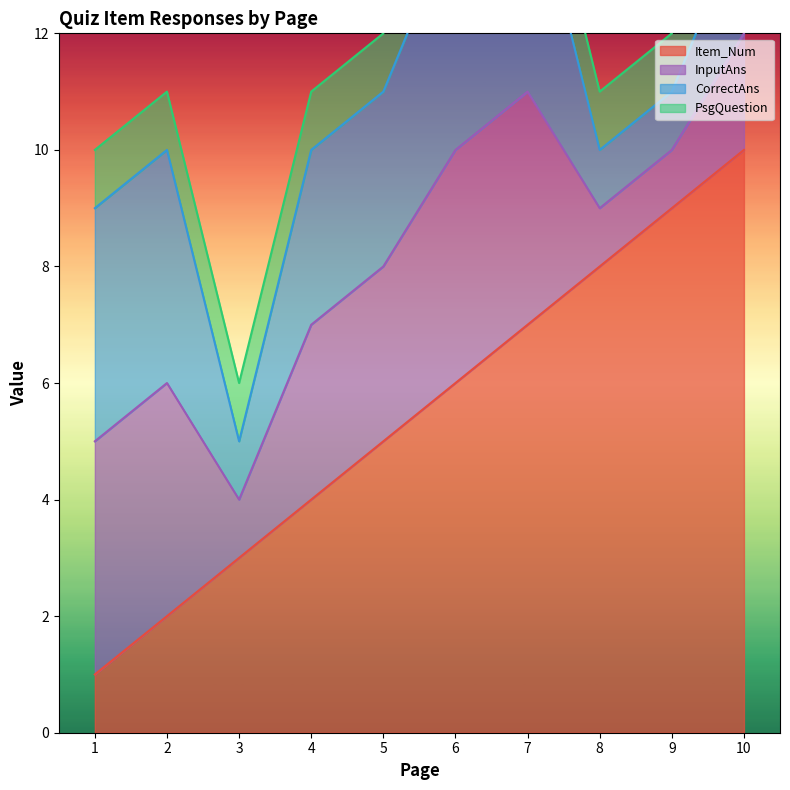

What is the smallest value displayed?

1